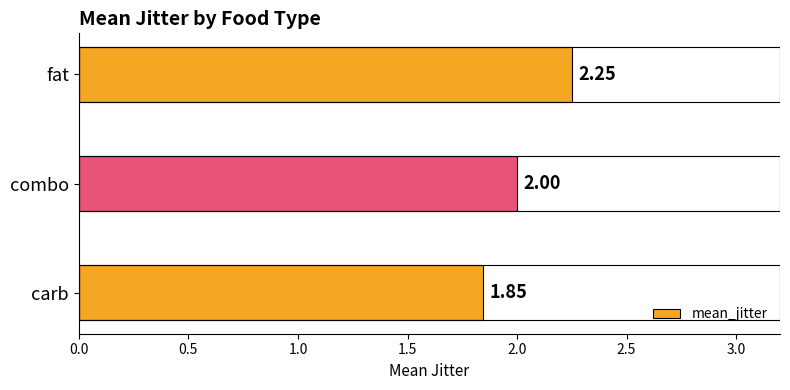

How many values are between 1 and 2?

2